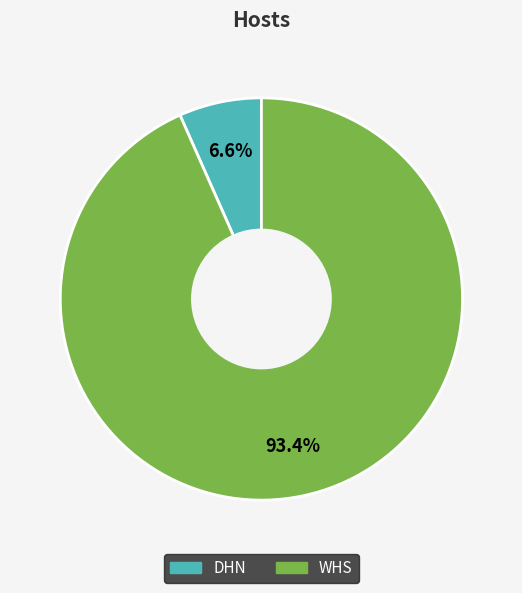

To the nearest percent, what portion does WHS represent?

93%